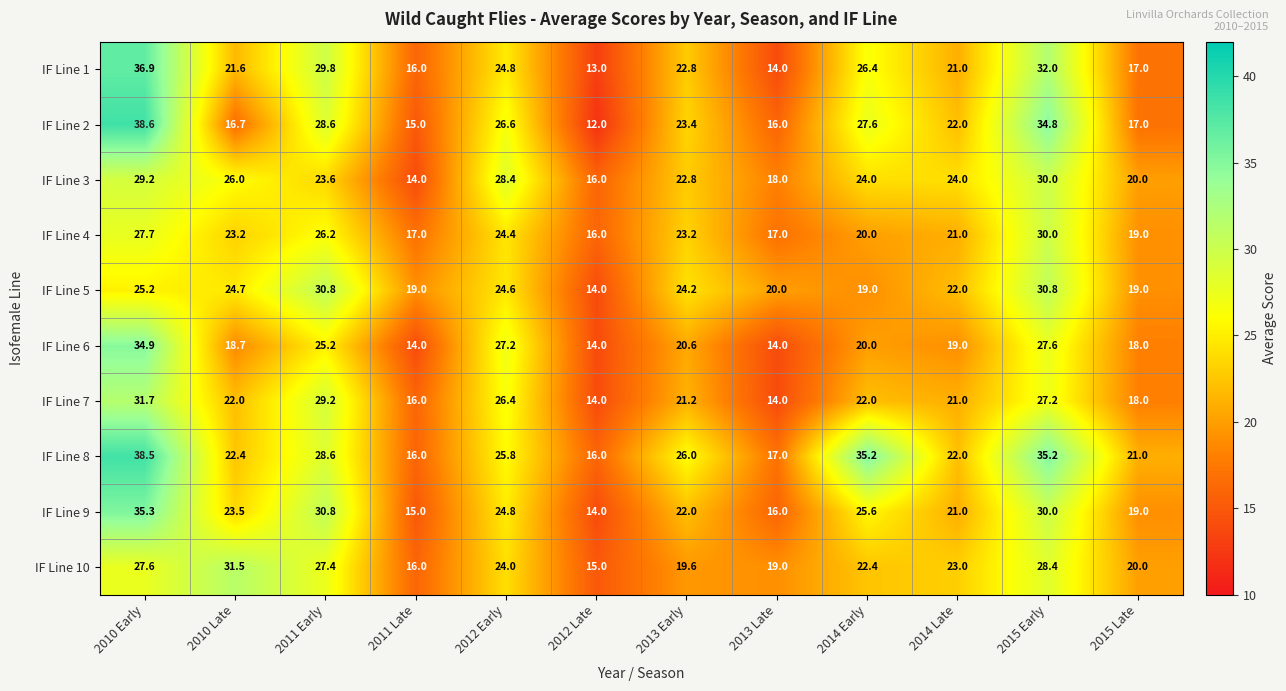

Where does the IF Line 2 series first go above 23?

2010 Early